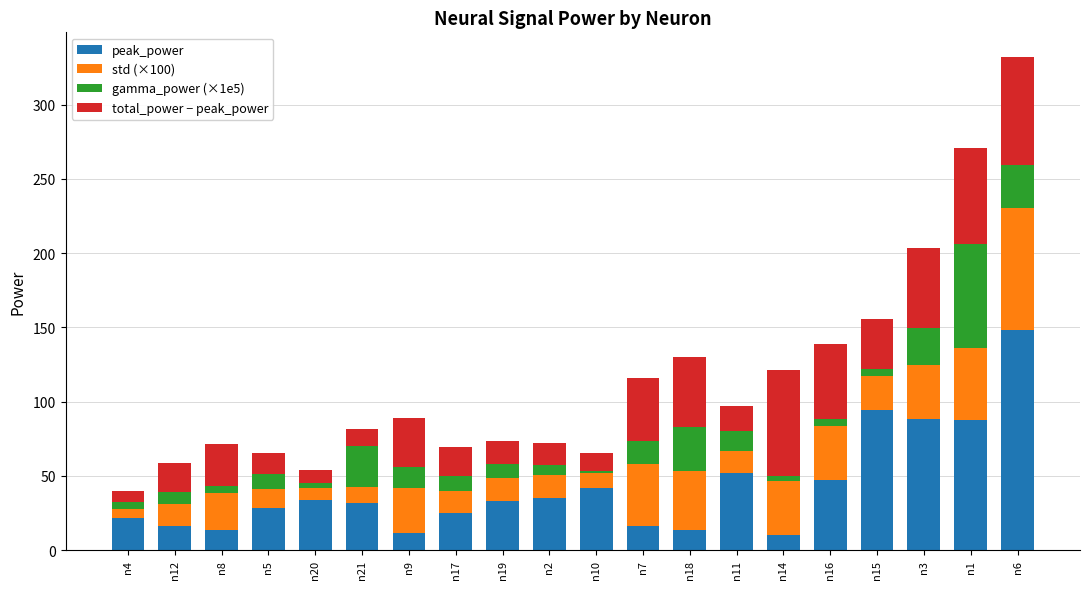

Count the number of data series in this chart.

4